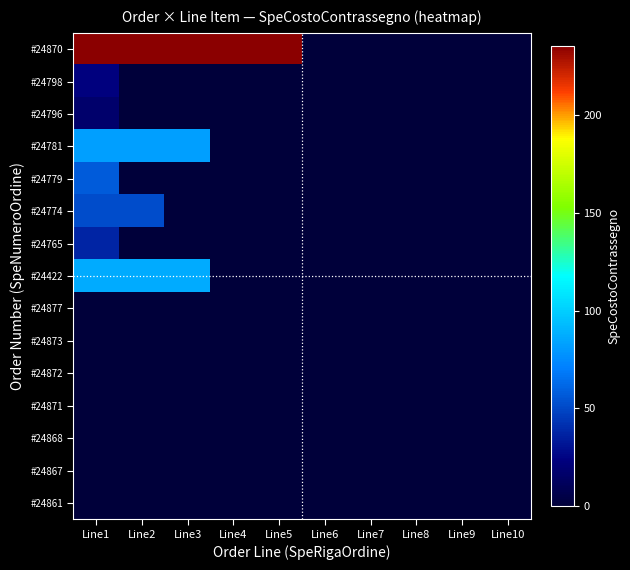

Reading left to right, list all the values displayed in this chart.

#24870: Line1=235.2	Line2=235.2	Line3=235.2	Line4=235.2	Line5=235.2	Line6=0.0	Line7=0.0	Line8=0.0	Line9=0.0	Line10=0.0
#24798: Line1=23.9	Line2=0.0	Line3=0.0	Line4=0.0	Line5=0.0	Line6=0.0	Line7=0.0	Line8=0.0	Line9=0.0	Line10=0.0
#24796: Line1=16.9	Line2=0.0	Line3=0.0	Line4=0.0	Line5=0.0	Line6=0.0	Line7=0.0	Line8=0.0	Line9=0.0	Line10=0.0
#24781: Line1=82.7	Line2=82.7	Line3=82.7	Line4=0.0	Line5=0.0	Line6=0.0	Line7=0.0	Line8=0.0	Line9=0.0	Line10=0.0
#24779: Line1=57.8	Line2=0.0	Line3=0.0	Line4=0.0	Line5=0.0	Line6=0.0	Line7=0.0	Line8=0.0	Line9=0.0	Line10=0.0
#24774: Line1=52.2	Line2=52.2	Line3=0.0	Line4=0.0	Line5=0.0	Line6=0.0	Line7=0.0	Line8=0.0	Line9=0.0	Line10=0.0
#24765: Line1=36.9	Line2=0.0	Line3=0.0	Line4=0.0	Line5=0.0	Line6=0.0	Line7=0.0	Line8=0.0	Line9=0.0	Line10=0.0
#24422: Line1=87.2	Line2=87.2	Line3=87.2	Line4=0.0	Line5=0.0	Line6=0.0	Line7=0.0	Line8=0.0	Line9=0.0	Line10=0.0
#24877: Line1=0.0	Line2=0.0	Line3=0.0	Line4=0.0	Line5=0.0	Line6=0.0	Line7=0.0	Line8=0.0	Line9=0.0	Line10=0.0
#24873: Line1=0.0	Line2=0.0	Line3=0.0	Line4=0.0	Line5=0.0	Line6=0.0	Line7=0.0	Line8=0.0	Line9=0.0	Line10=0.0
#24872: Line1=0.0	Line2=0.0	Line3=0.0	Line4=0.0	Line5=0.0	Line6=0.0	Line7=0.0	Line8=0.0	Line9=0.0	Line10=0.0
#24871: Line1=0.0	Line2=0.0	Line3=0.0	Line4=0.0	Line5=0.0	Line6=0.0	Line7=0.0	Line8=0.0	Line9=0.0	Line10=0.0
#24868: Line1=0.0	Line2=0.0	Line3=0.0	Line4=0.0	Line5=0.0	Line6=0.0	Line7=0.0	Line8=0.0	Line9=0.0	Line10=0.0
#24867: Line1=0.0	Line2=0.0	Line3=0.0	Line4=0.0	Line5=0.0	Line6=0.0	Line7=0.0	Line8=0.0	Line9=0.0	Line10=0.0
#24861: Line1=0.0	Line2=0.0	Line3=0.0	Line4=0.0	Line5=0.0	Line6=0.0	Line7=0.0	Line8=0.0	Line9=0.0	Line10=0.0